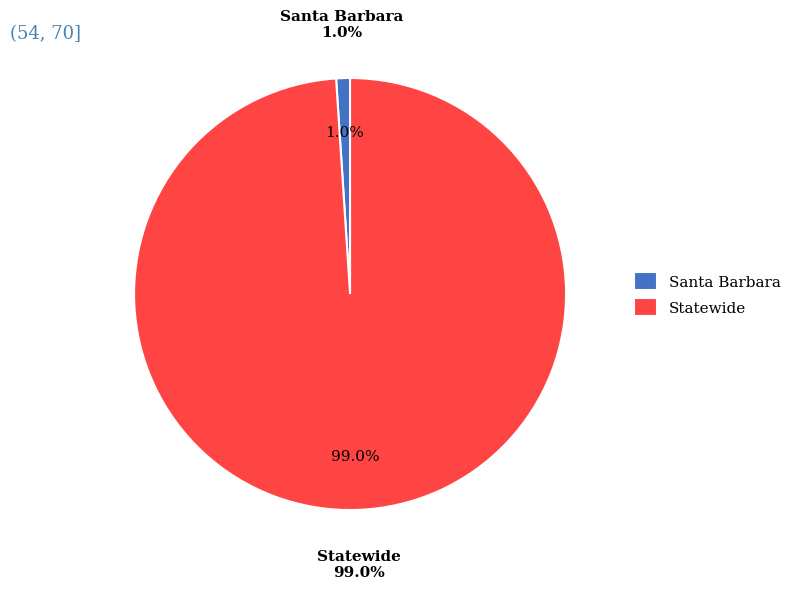

Count the number of slices in the pie.

2